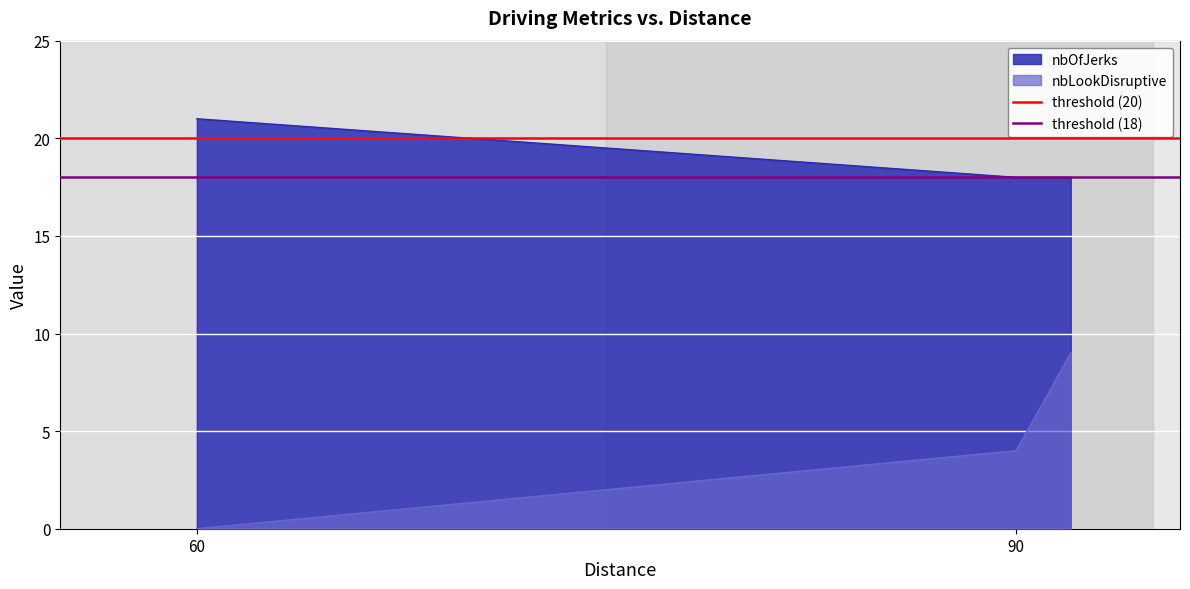

Is it true that nbLookDisruptive equals -3 at 60?

False